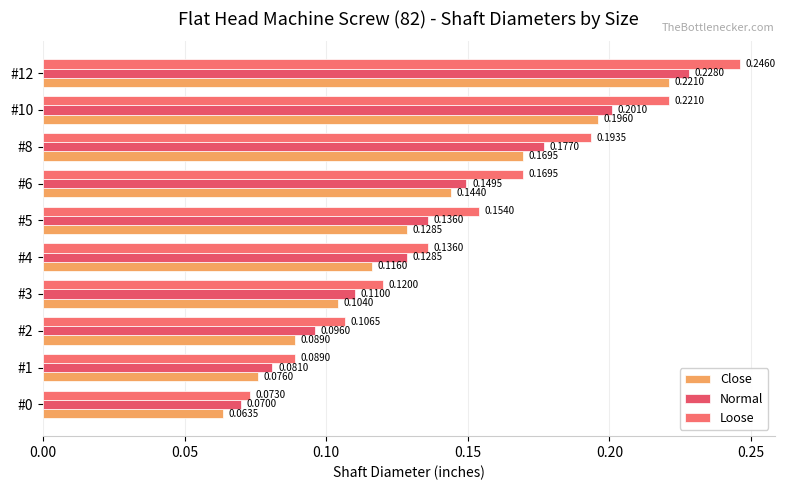

List the series in order of their overall mean, highest first.

Loose, Normal, Close